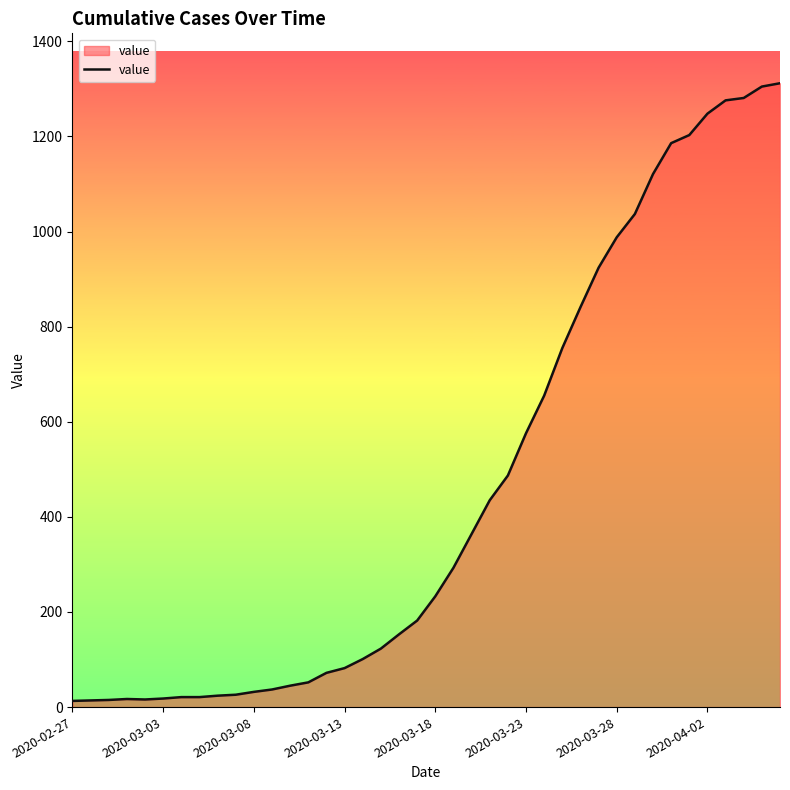

What is the difference between the maximum and minimum values?

1299